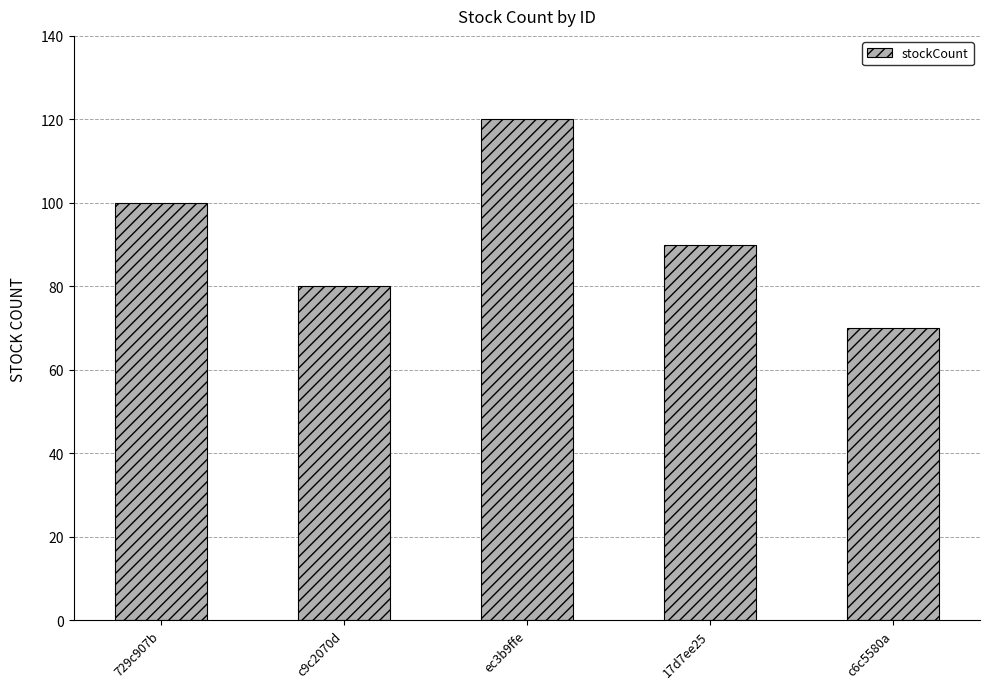

Rank the categories by value from lowest to highest.

c6c5580a, c9c2070d, 17d7ee25, 729c907b, ec3b9ffe